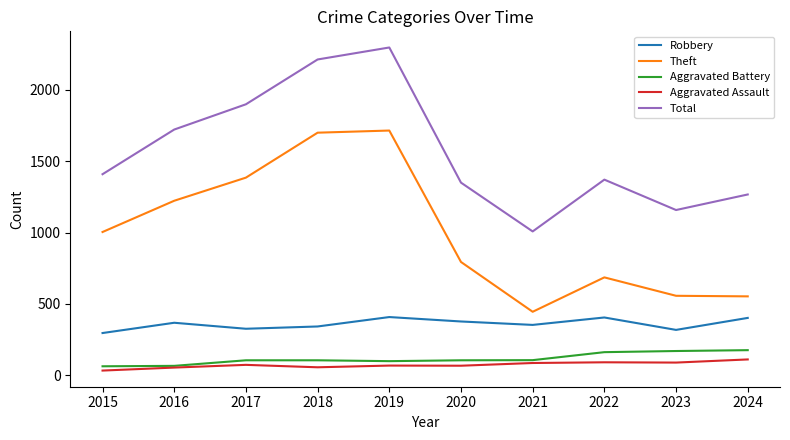

What is the maximum value shown in the chart?

2297